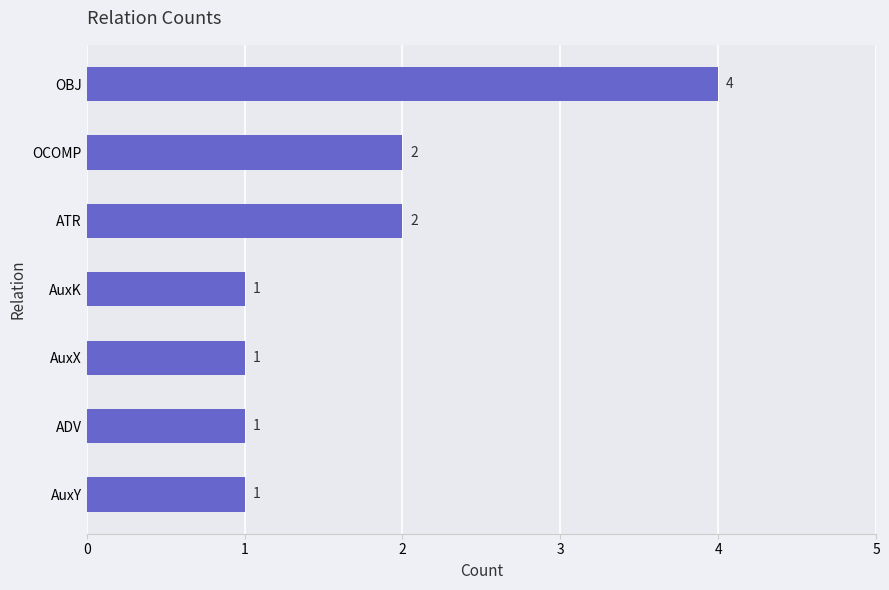

What is the sum of all values?

12